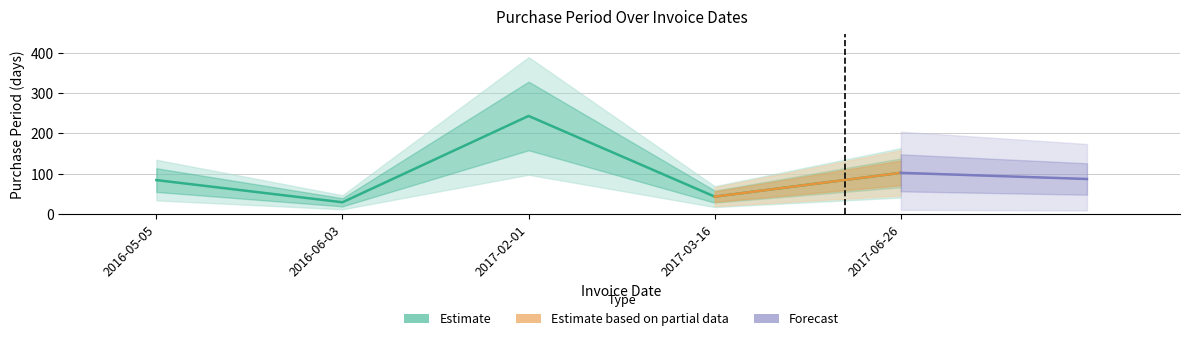

What is the change in value from 2016-05-05 to 2017-02-01?

+159